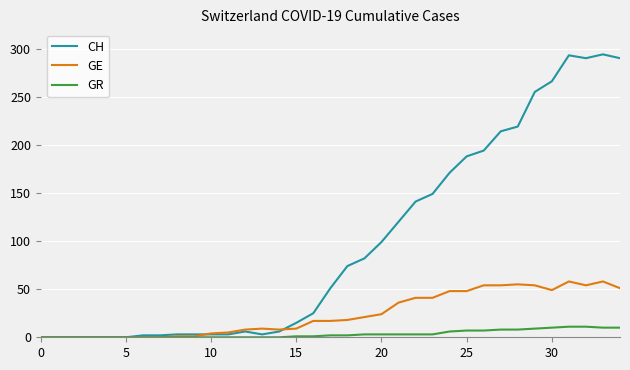

Which series has the largest total across all categories?

CH